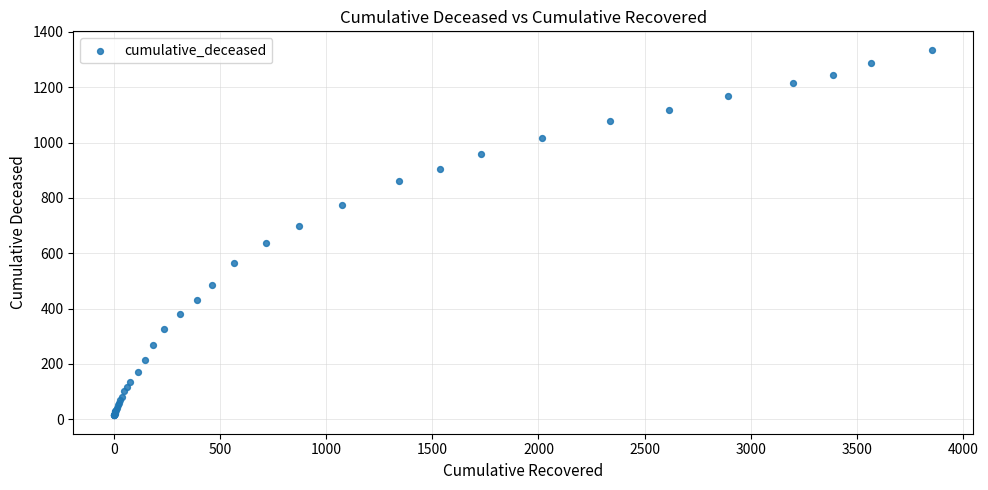

What Y value in the scatter plot is closest to 675?

699